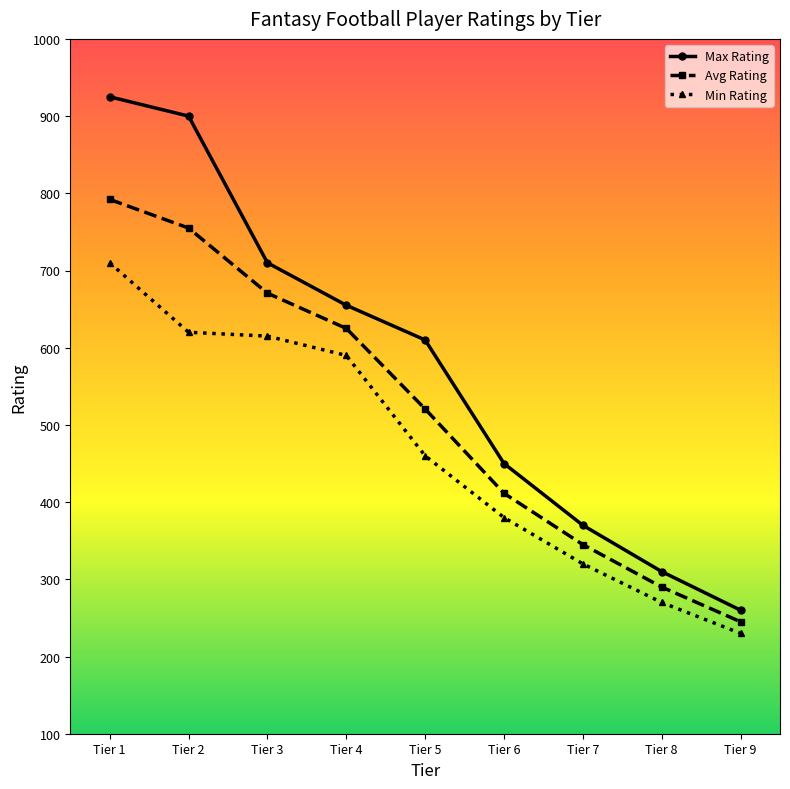

List the series in order of their peak value, lowest first.

Min Rating, Avg Rating, Max Rating